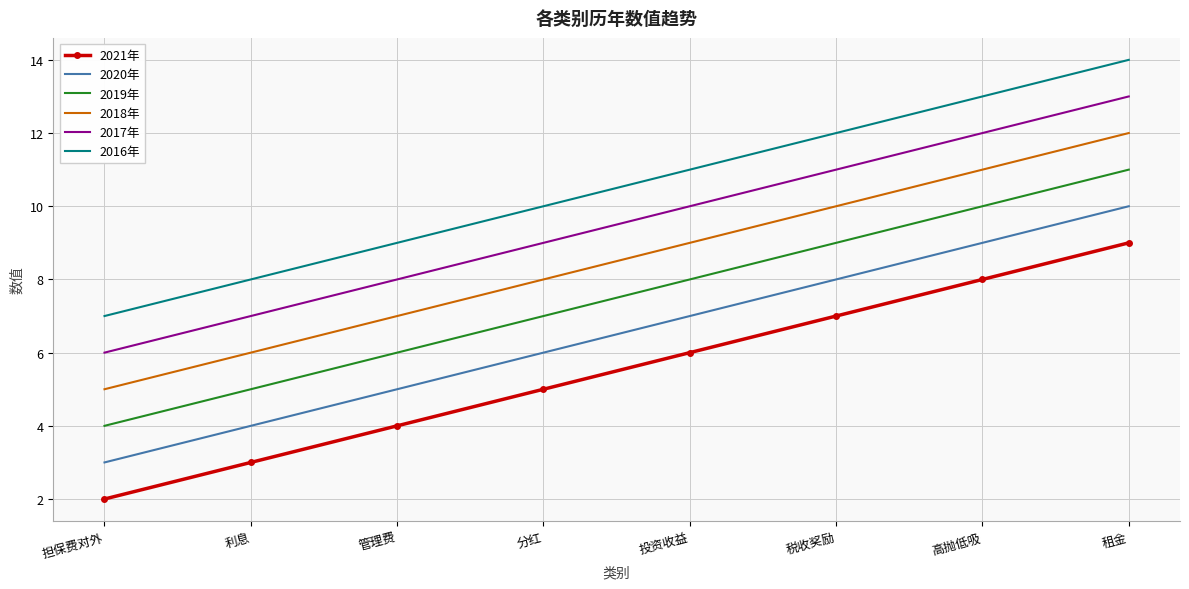

How many values in the 2021年 series are below 6?

4